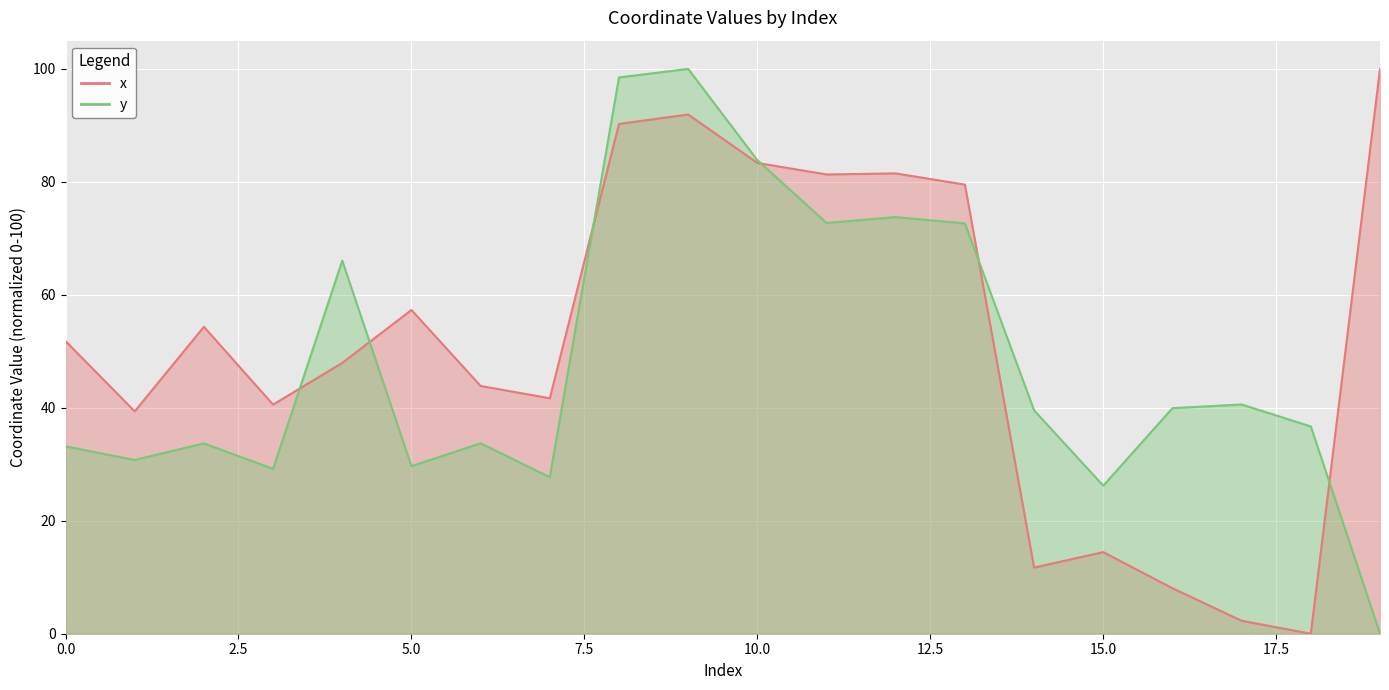

At which label does y reach its minimum?

19